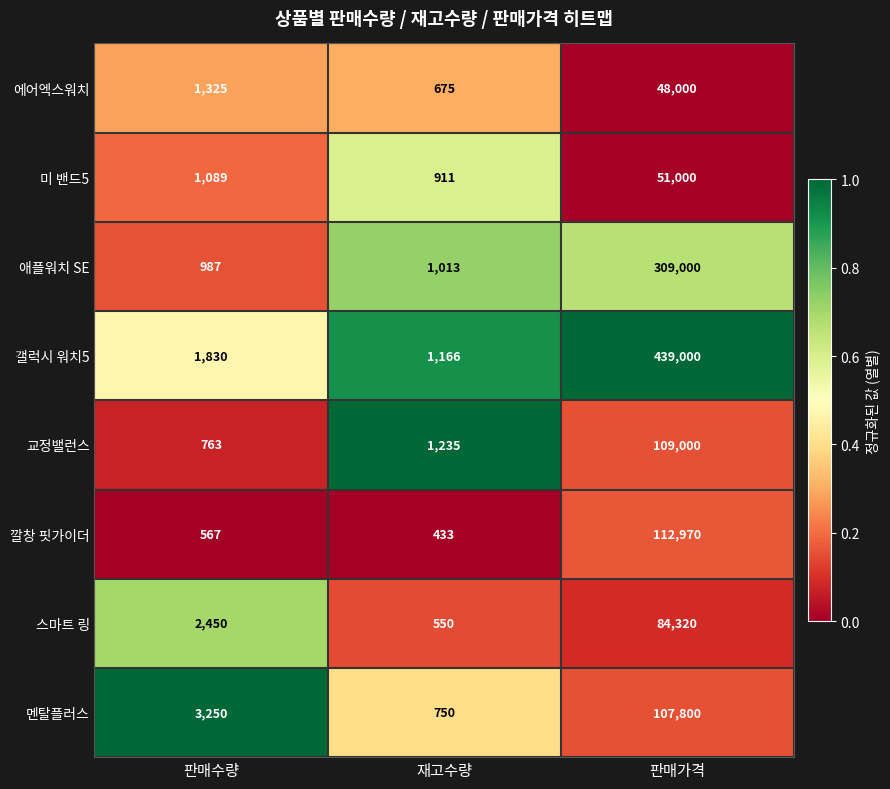

Rank the series at 재고수량 from highest to lowest value.

교정밸런스, 갤럭시 워치5, 애플워치 SE, 미 밴드5, 멘탈플러스, 에어엑스워치, 스마트 링, 깔창 핏가이더